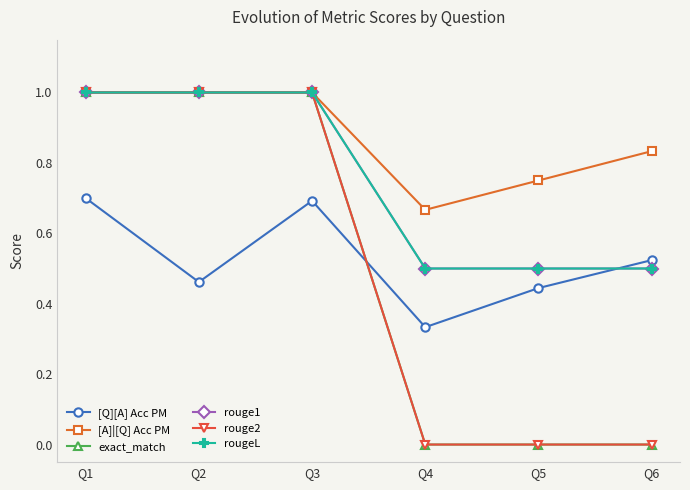

Which category has the highest value in the exact_match series?

Q1